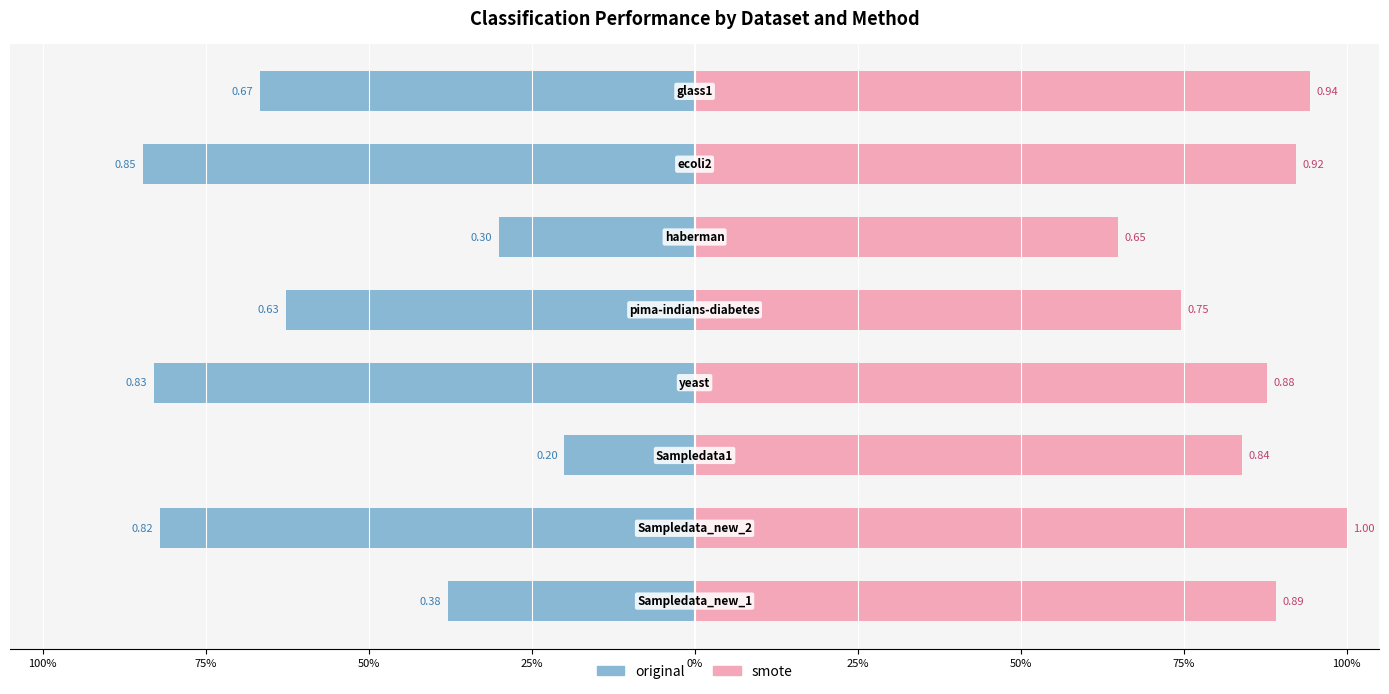

Between 50% and 25%, which is larger?

50%